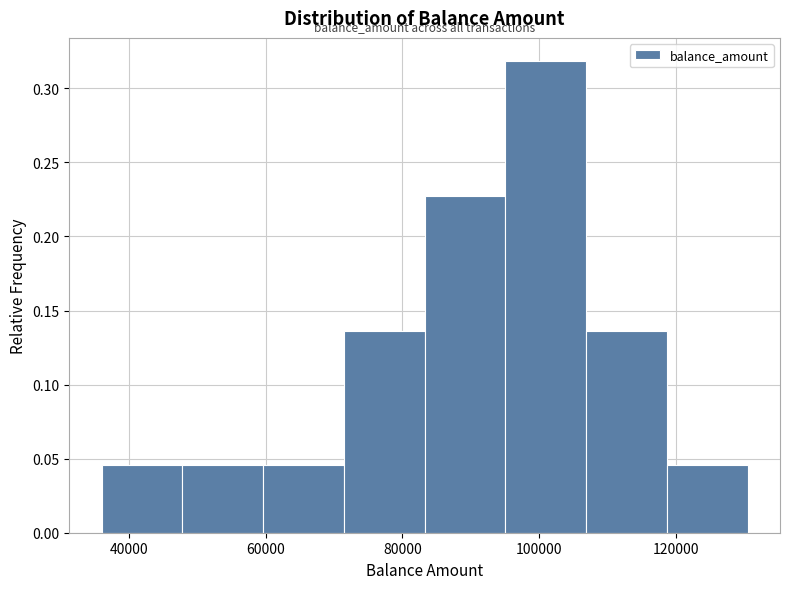

Reading left to right, transcribe this chart: for each bar, give the range it covers on the x-axis and its height. Neither the bar edges nor the heights are printed on the chart, so give them approximately, as read against the axes.

36000 to 48000: 0.045
48000 to 60000: 0.045
60000 to 72000: 0.045
72000 to 84000: 0.135
84000 to 96000: 0.225
96000 to 106000: 0.320
106000 to 118000: 0.135
118000 to 130000: 0.045